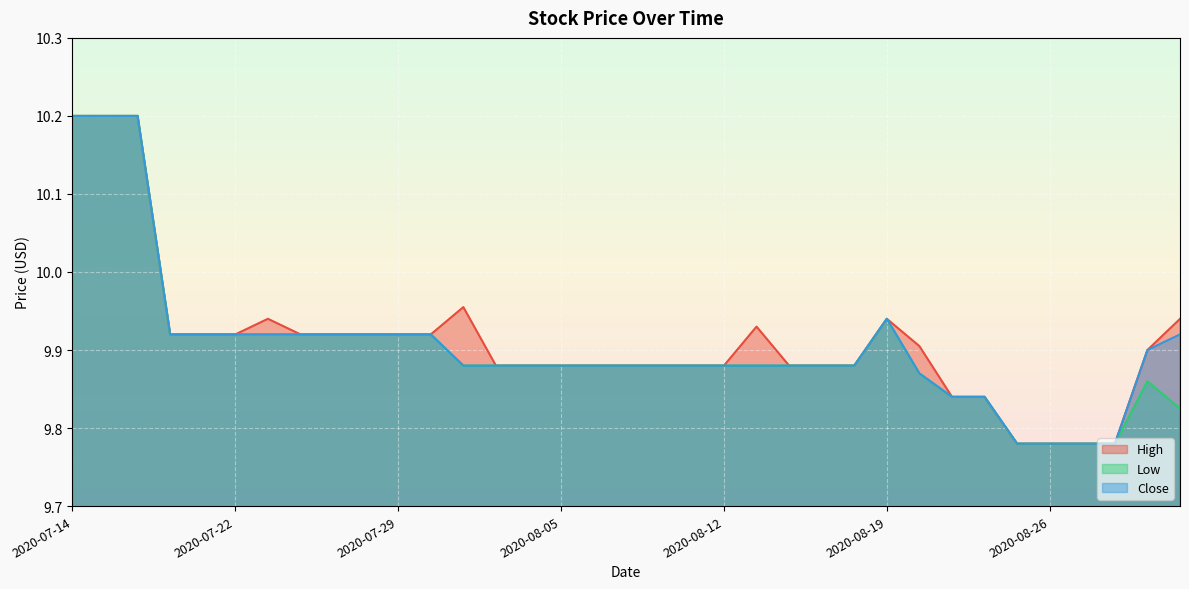

Where is High nearest to the value 9?

2020-08-25